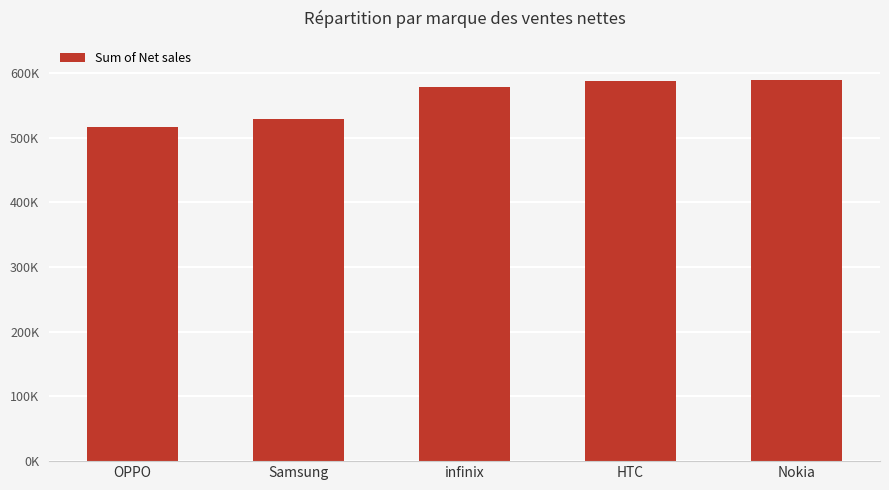

Reading right to left, list all the values displayed in this chart.

589000	588000	579000	529000	517000